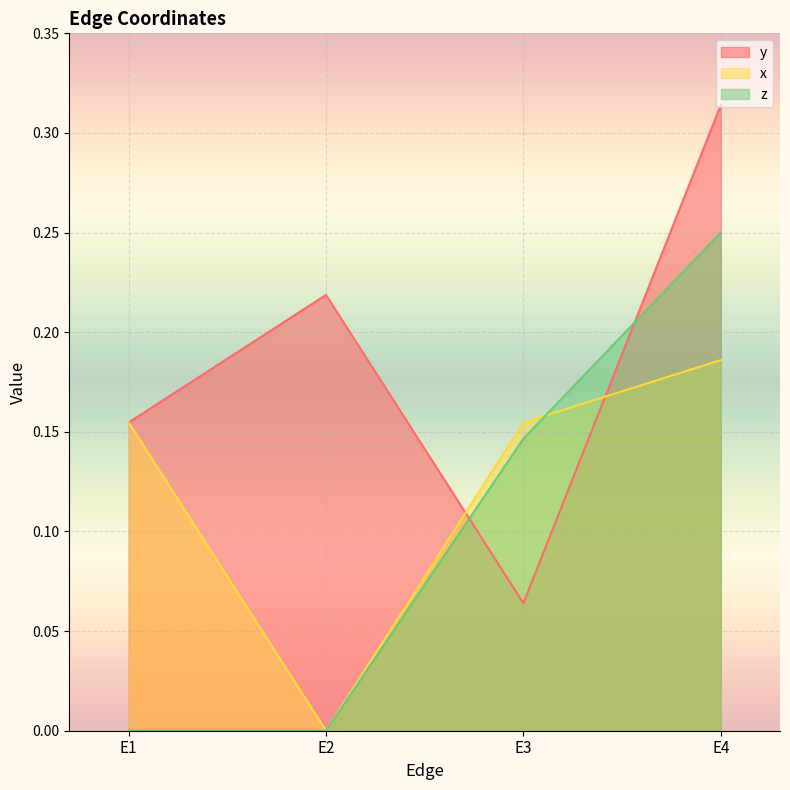

Reading left to right, transcribe all the data shown in this chart.

y: 0.2	0.2	0.1	0.3
x: 0.2	0.0	0.2	0.2
z: 0.0	0.0	0.1	0.2